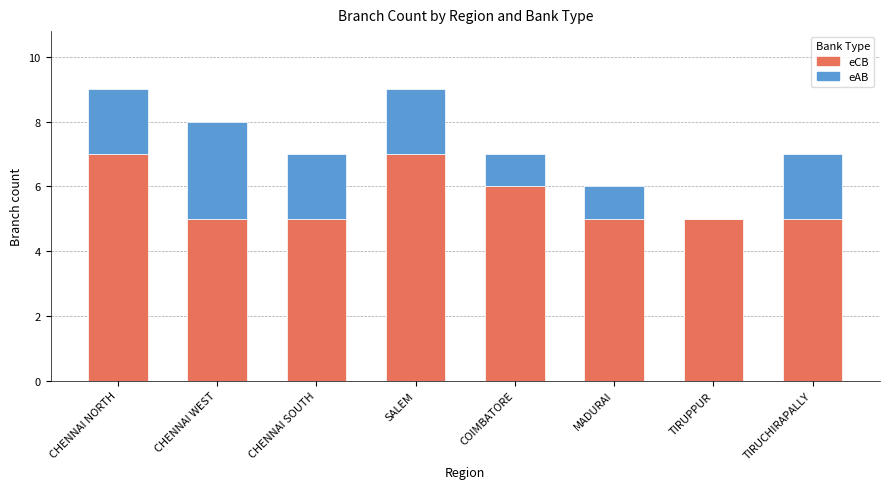

Reading left to right, list the values for the eCB series.

CHENNAI NORTH=7	CHENNAI WEST=5	CHENNAI SOUTH=5	SALEM=7	COIMBATORE=6	MADURAI=5	TIRUPPUR=5	TIRUCHIRAPALLY=5